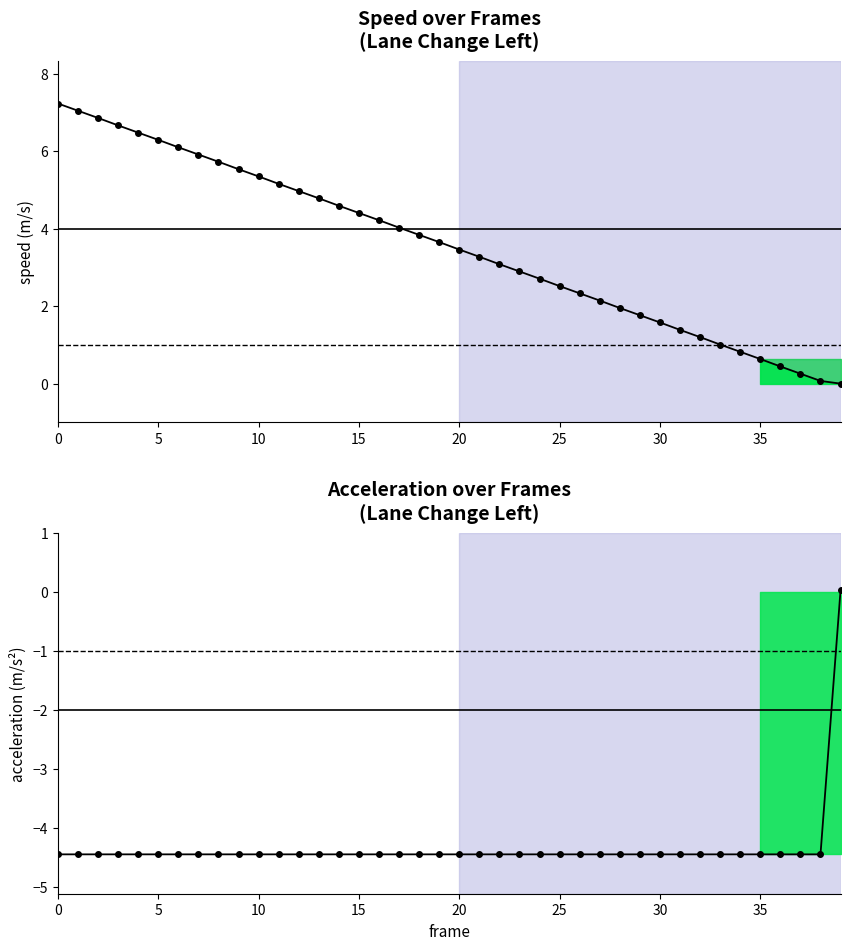

How many data points in speed are above 3?

23